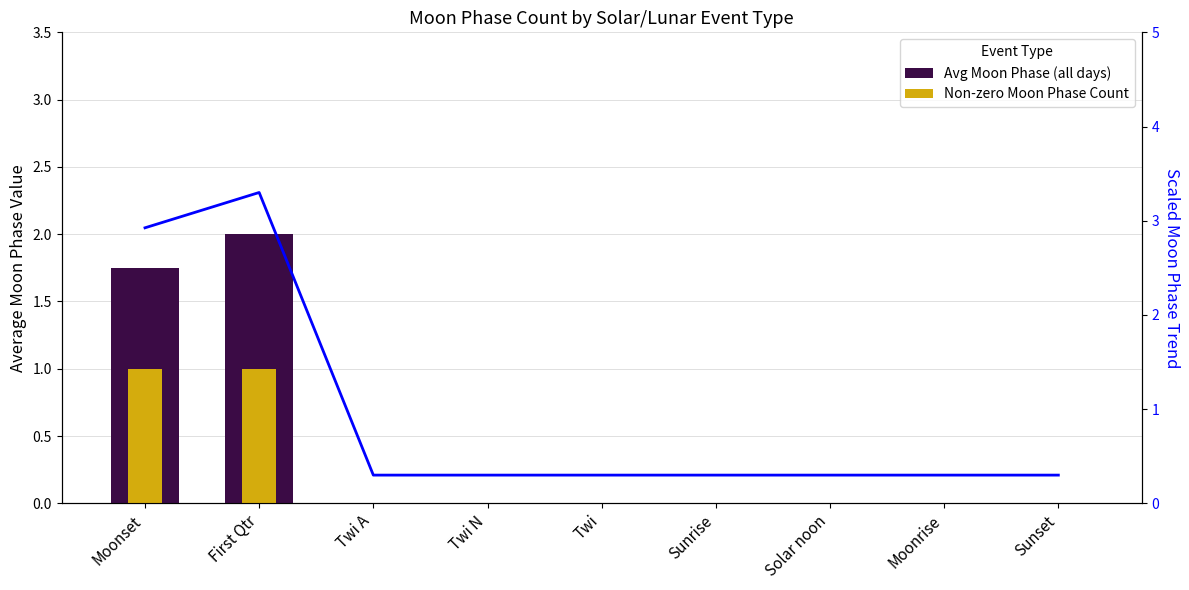

Reading left to right, list all the values displayed in this chart.

Avg Moon Phase: 1.8	2.0	0.0	0.0	0.0	0.0	0.0	0.0	0.0
Non-zero Moon Phase Count: 1.0	1.0	0.0	0.0	0.0	0.0	0.0	0.0	0.0